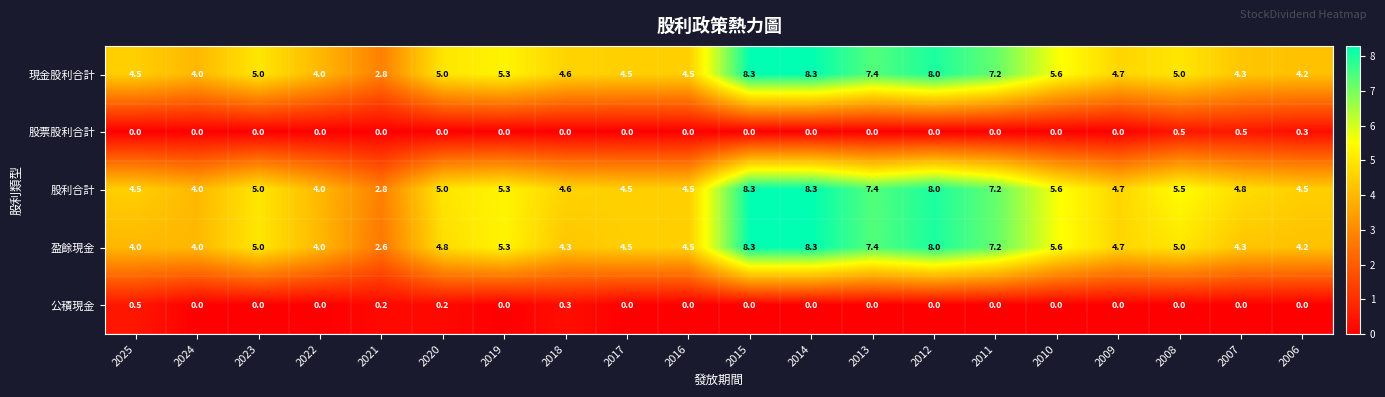

At how many categories does at least one series exceed 1?

20